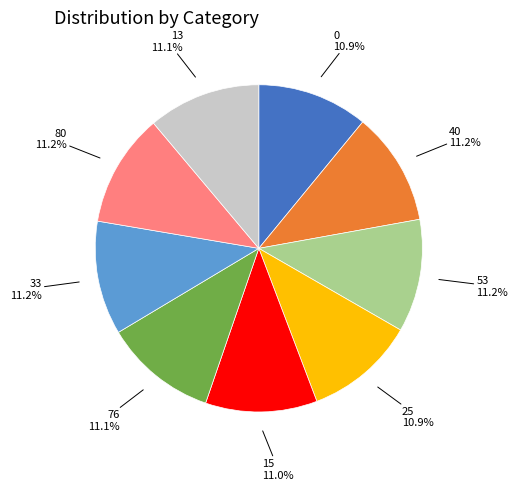

Count the number of slices in the pie.

9